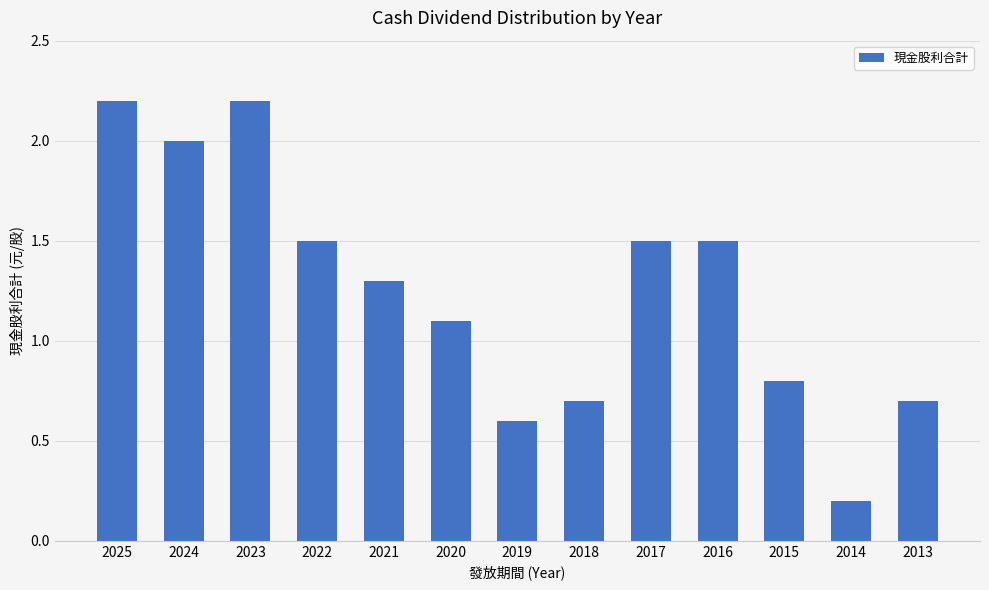

At which label is the value closest to 1?

2020